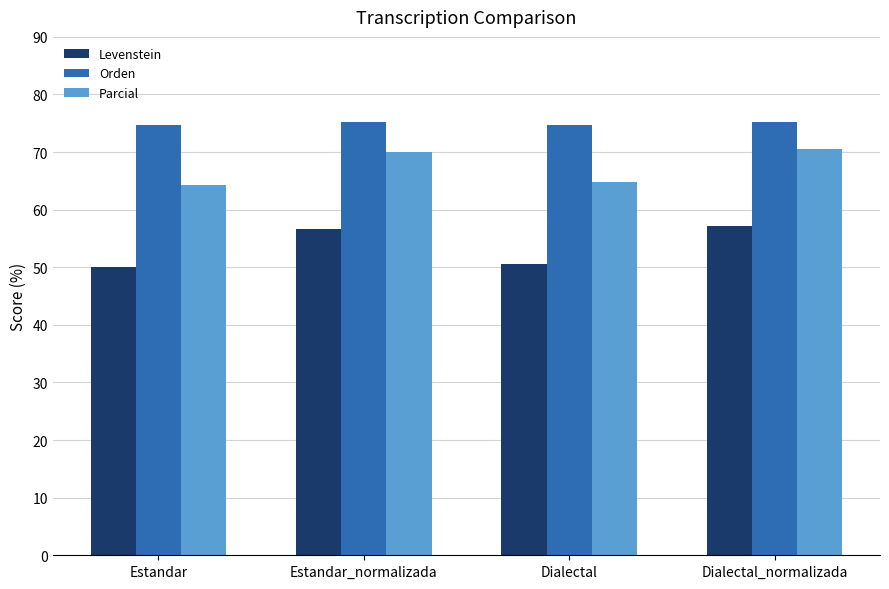

True or false: Orden has a value of 74.8 at Dialectal.

True